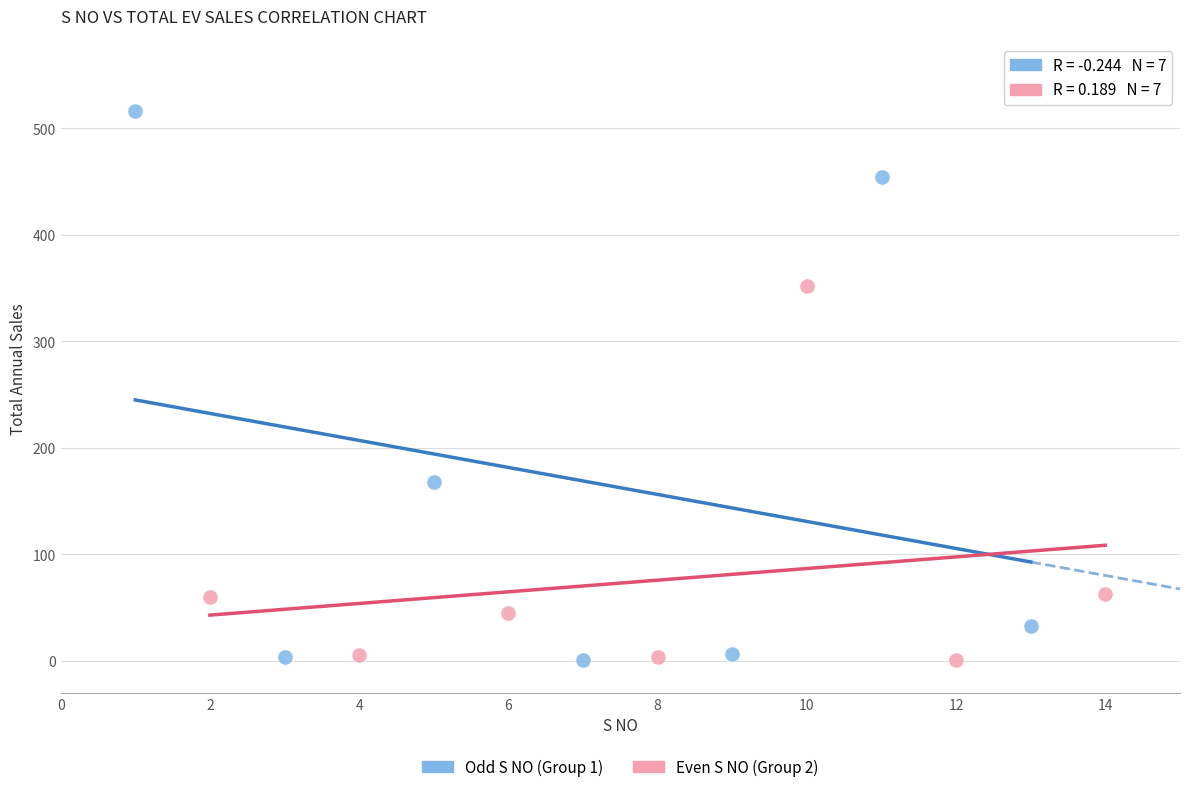

Which series contains the highest Y value?

Odd S NO (Group 1)